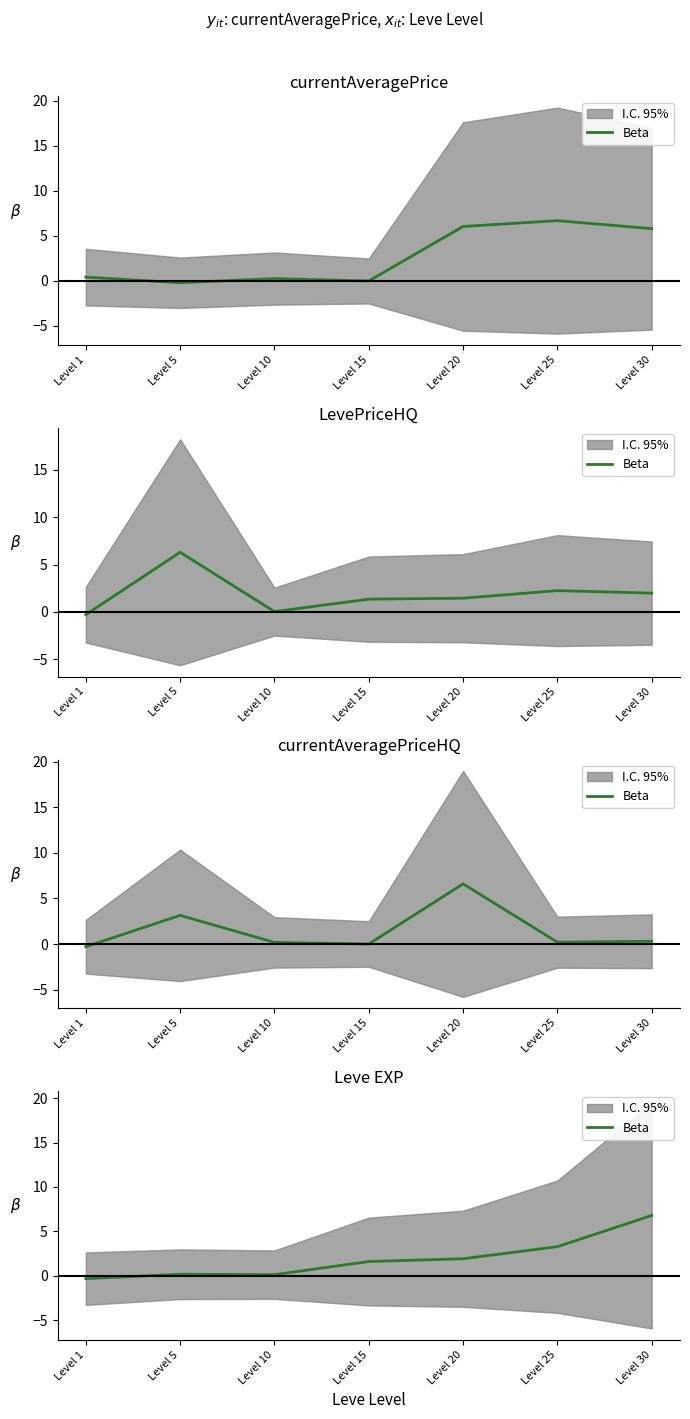

What value does the data have at Level 15?

1.6